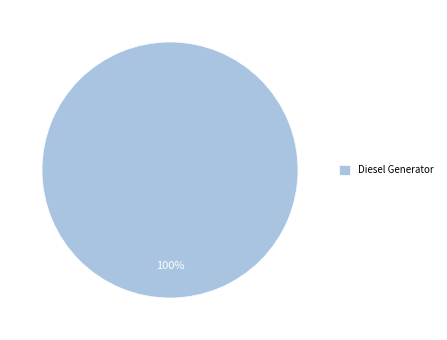

What is the majority slice?

Diesel Generator